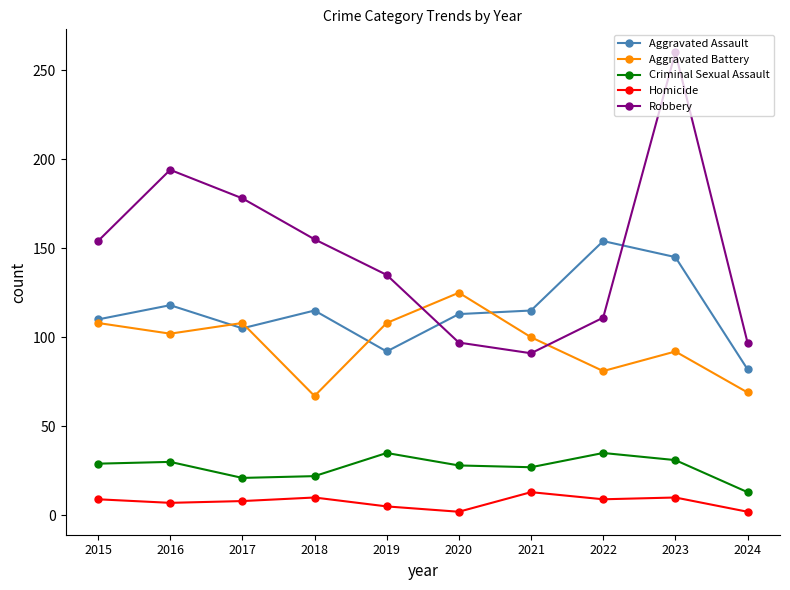

What is the total value across all series at 2016?

451